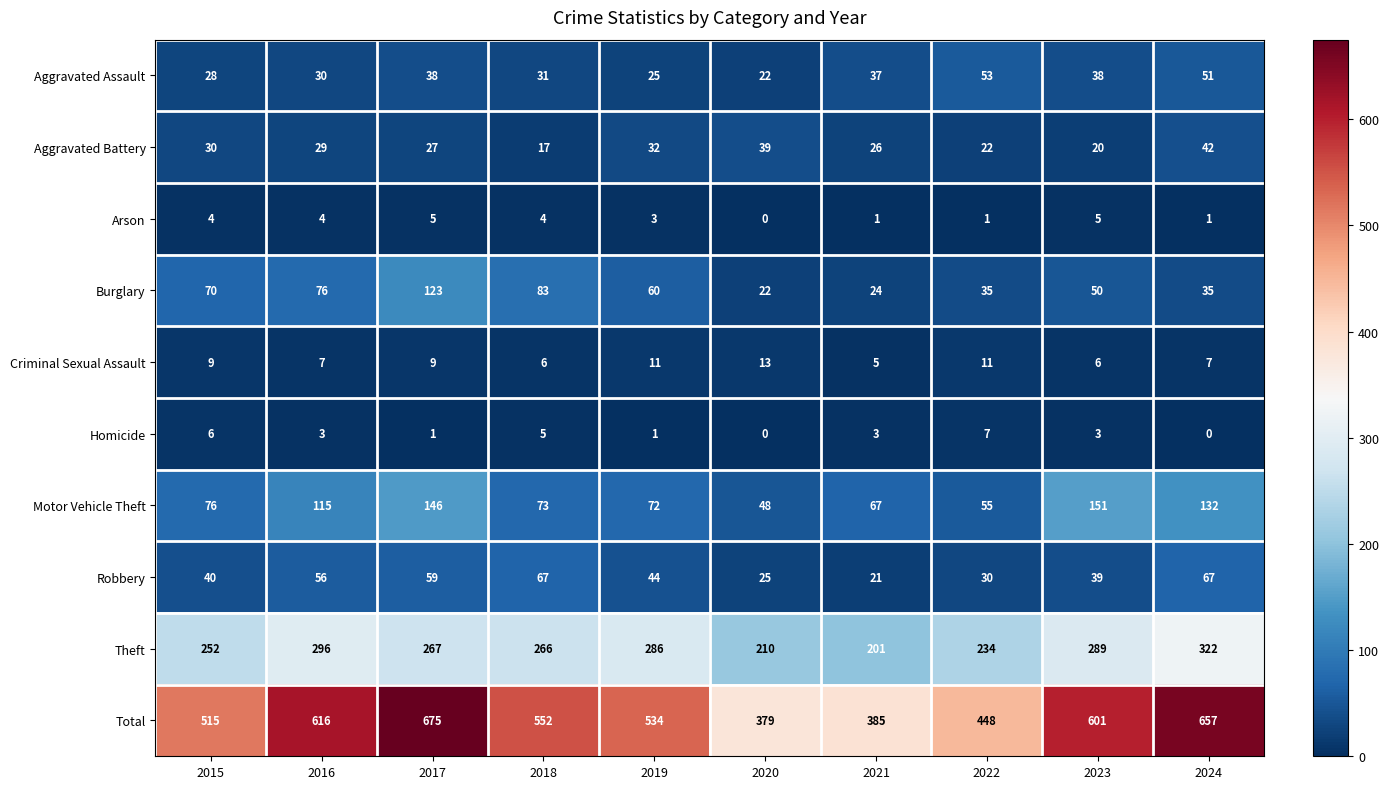

At which label is Burglary closest to 72?

2015